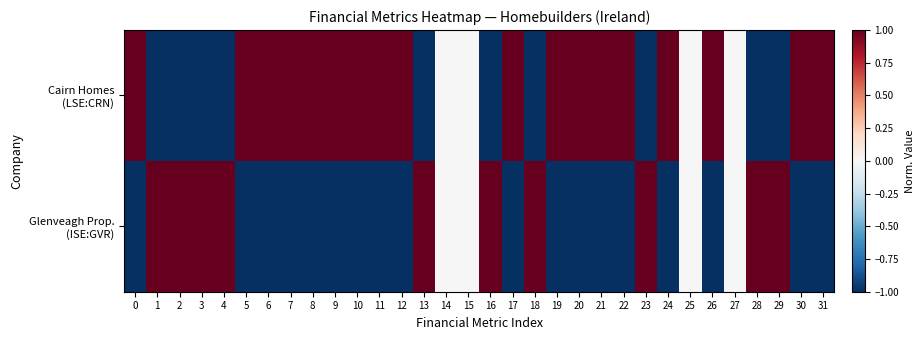

Rank the series by their average value, from highest to lowest.

Cairn Homes (LSE:CRN), Glenveagh Prop. (ISE:GVR)